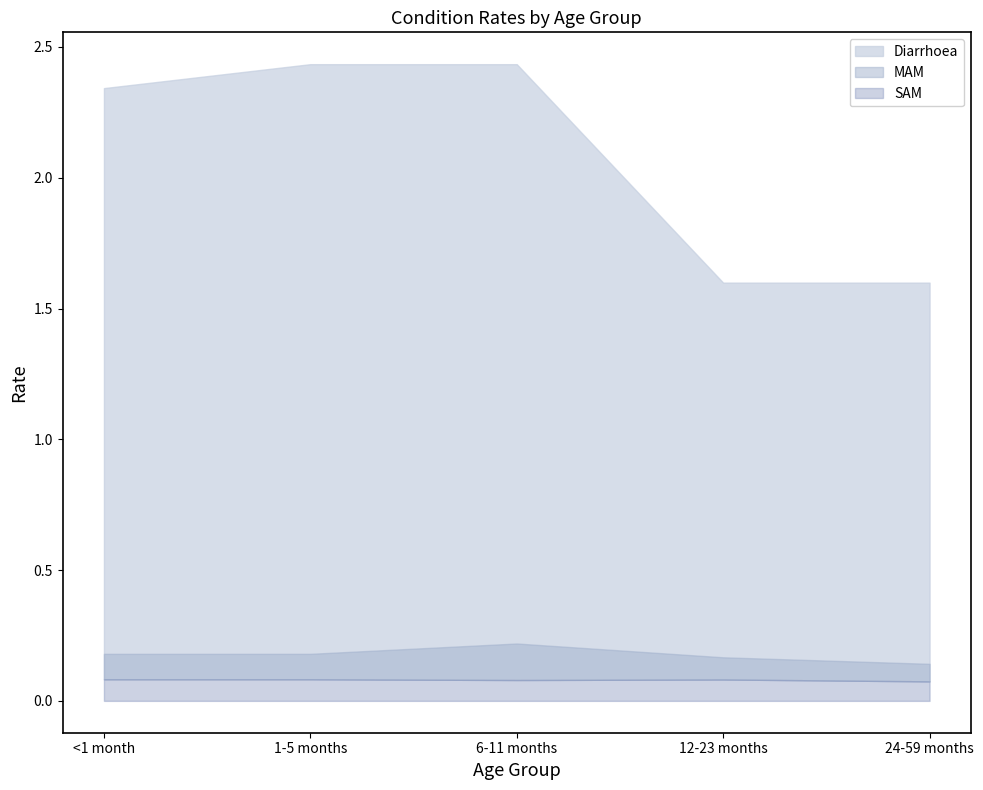

What is the label of the 3rd point from the left?

6-11 months